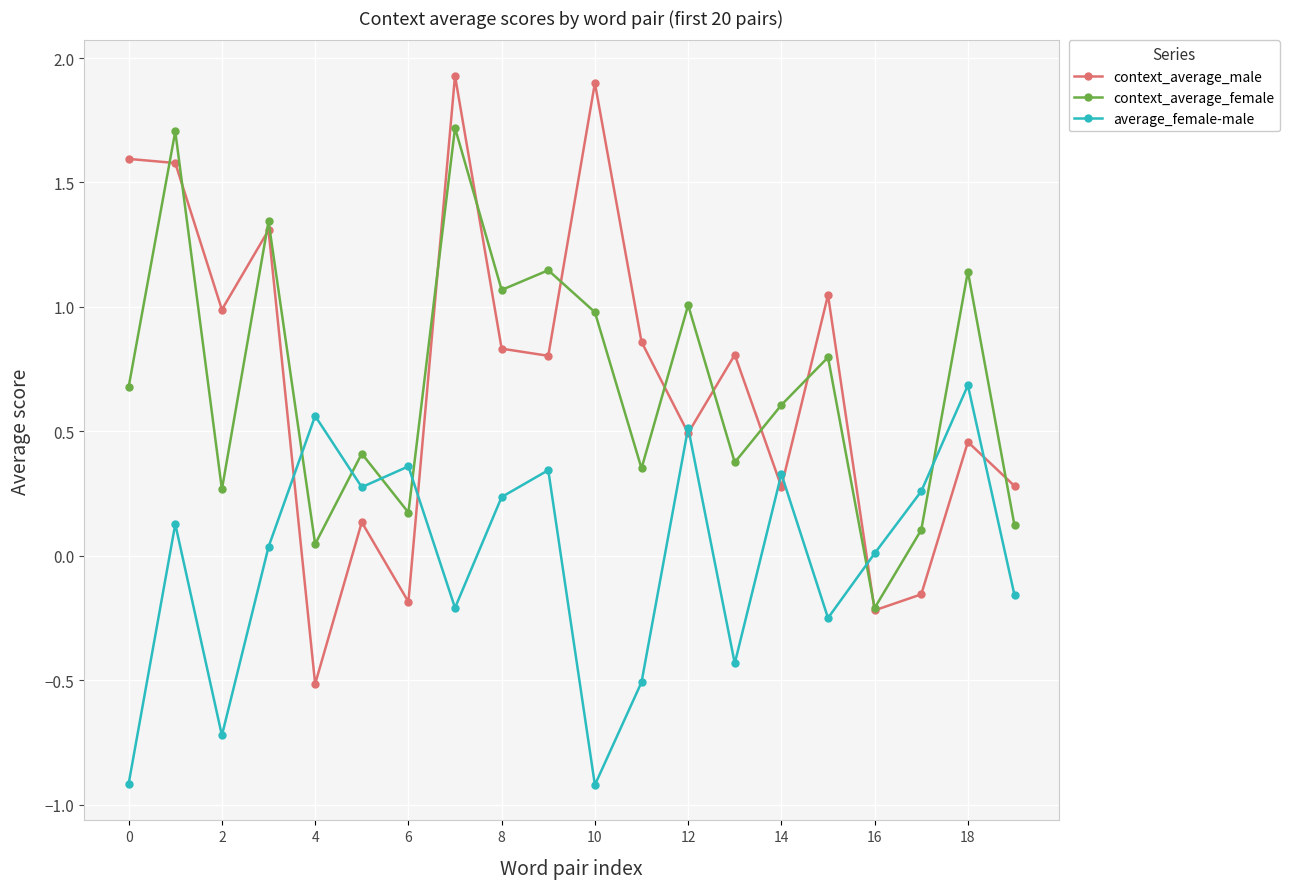

Is this an area chart (filled region under the line)?

No